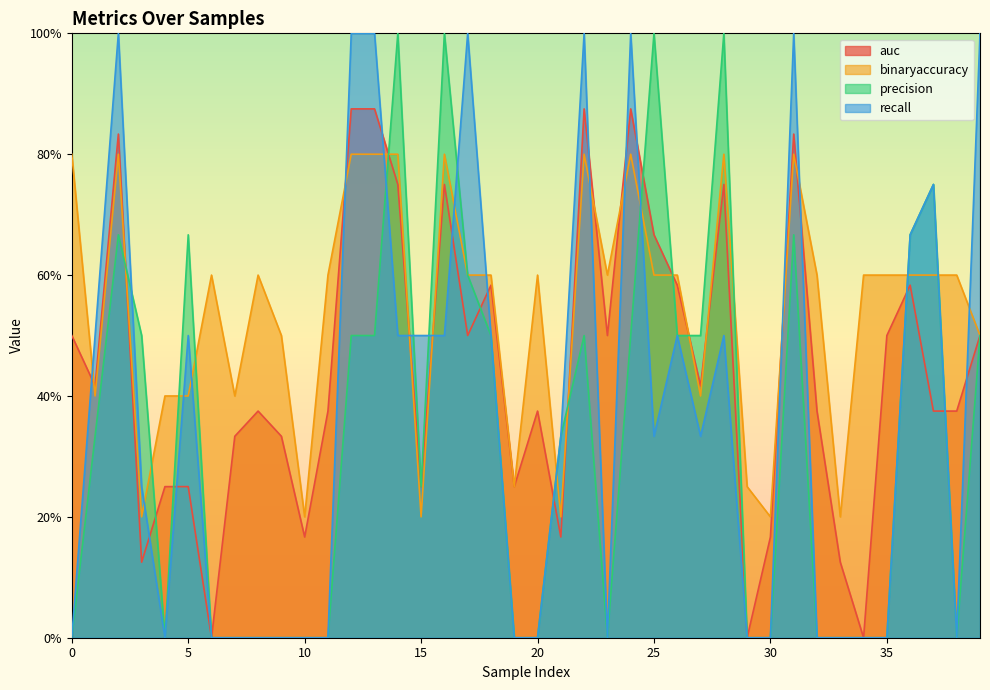

Which category has the highest value in the recall series?

2